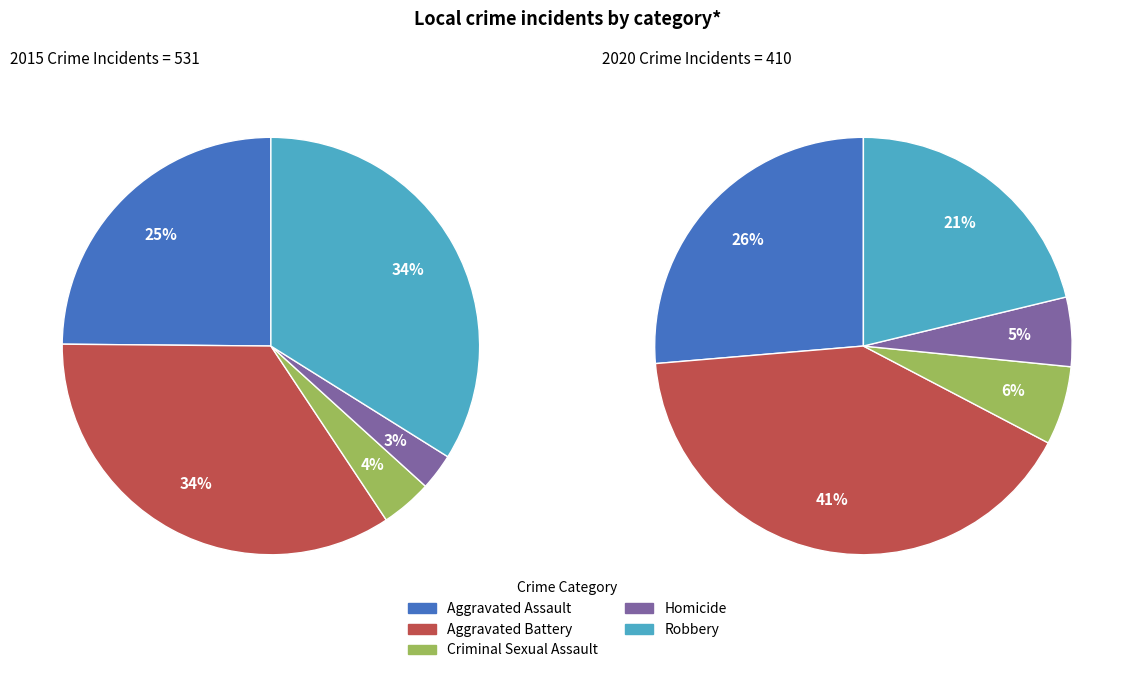

What is the spread (max minus min) of values at 2?

4